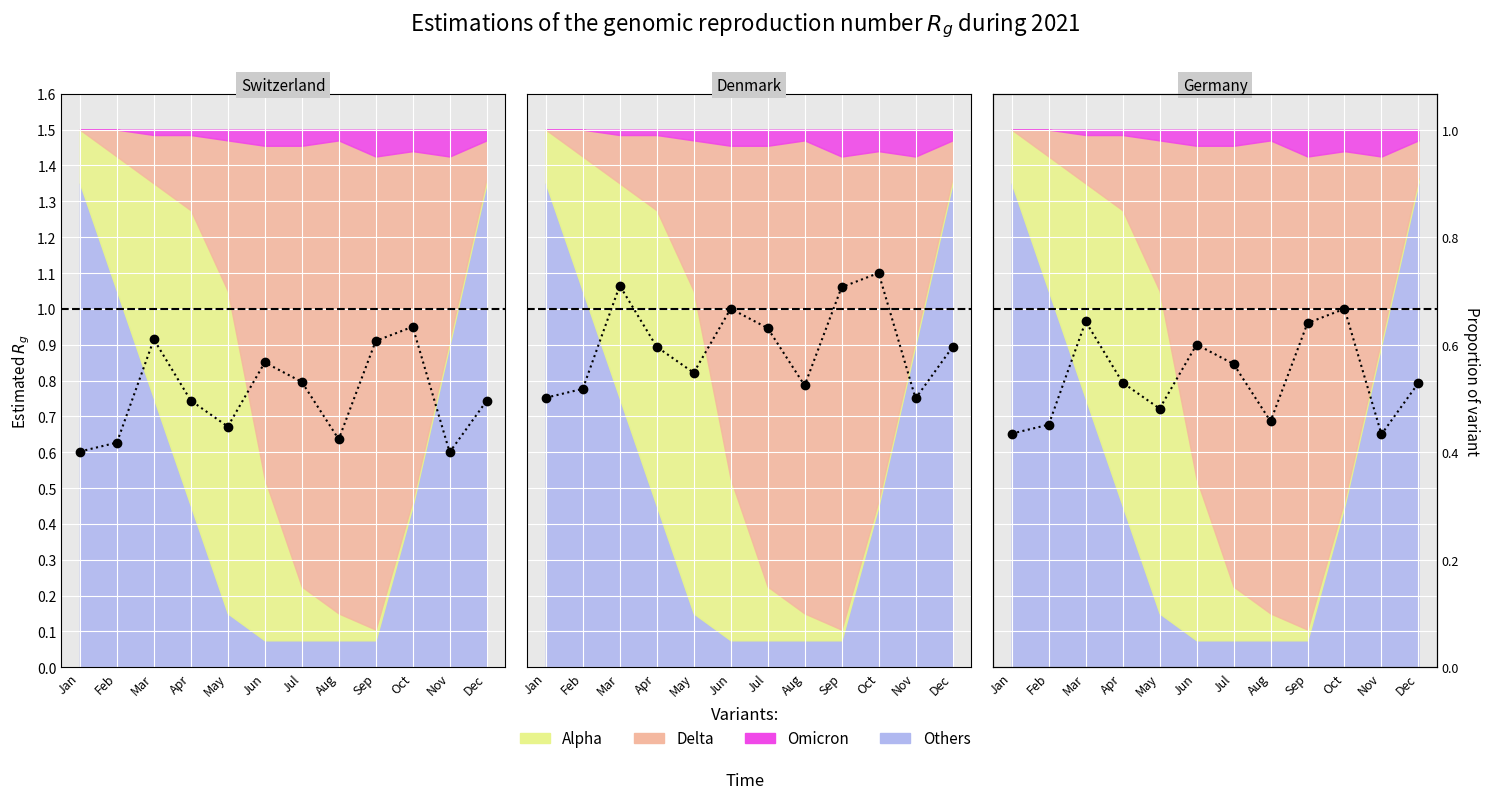

True or false: there are more than 2 points higher than both neighbors.

True